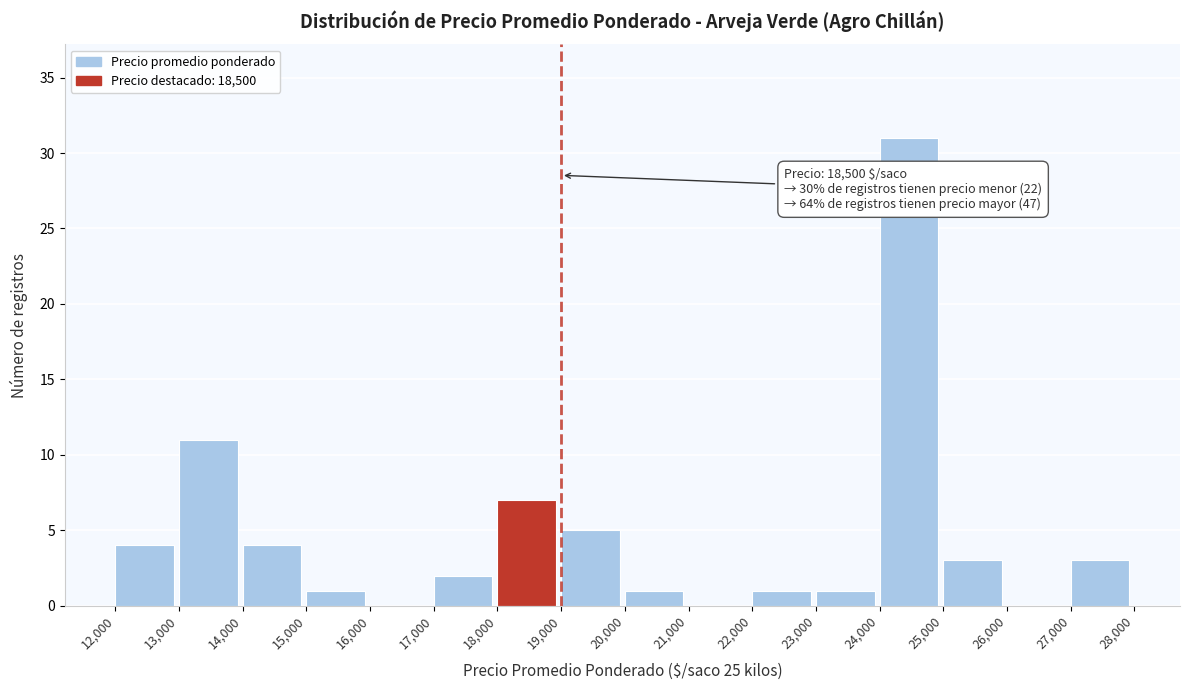

Which range on the x-axis has the tallest bar?

24,000 to 25,000